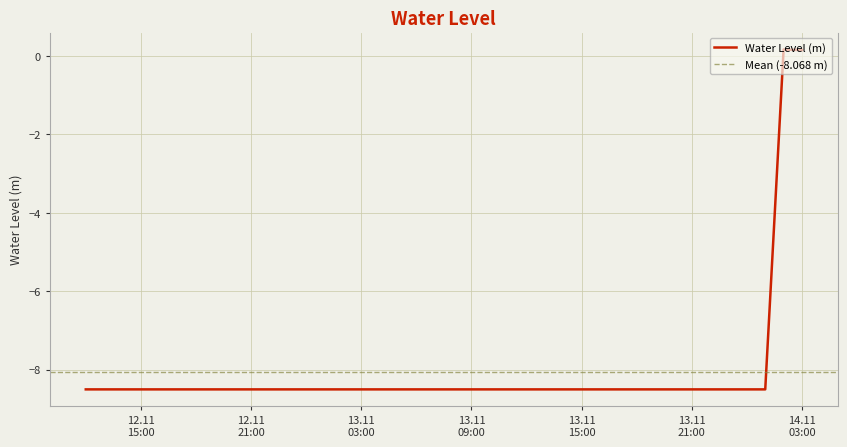

The value at 2023-11-13 05:00:00 is -8.5. True or false?

True